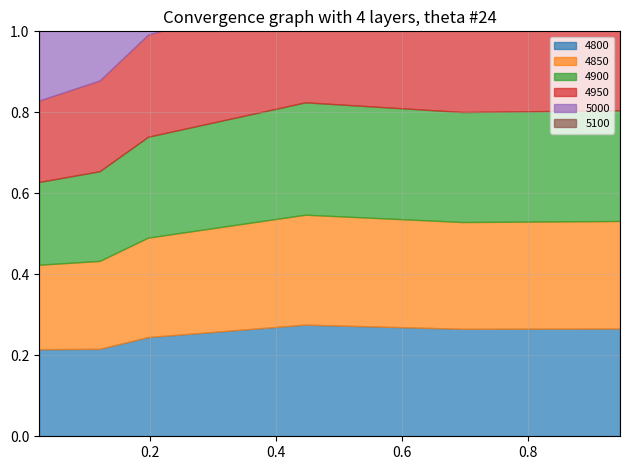

What is the lowest value of the 4850 series?

0.2